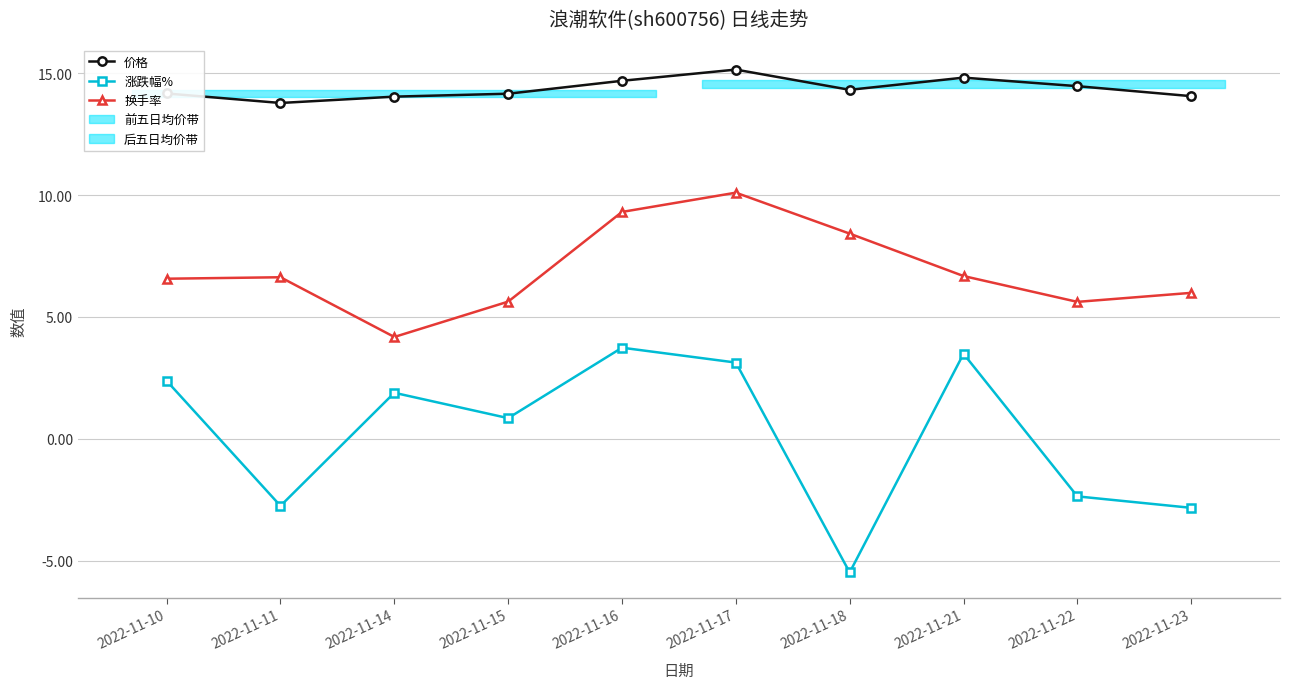

At which category does the chart reach its peak across all series?

2022-11-17